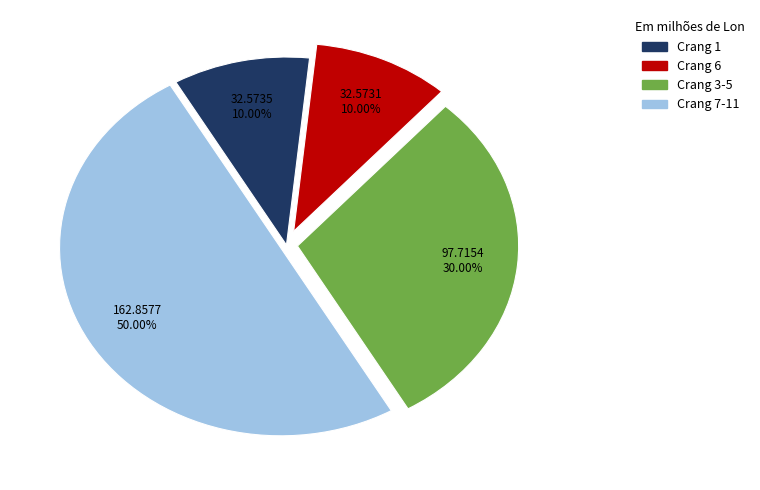

Count the number of slices in the pie.

4